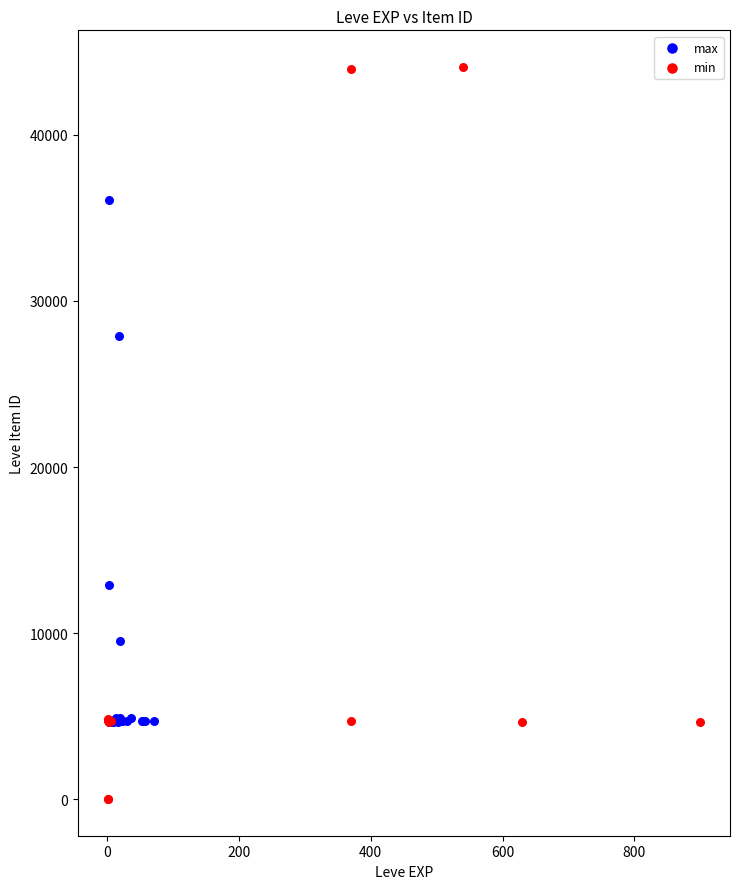

What are all the series names shown in the legend?

max, min